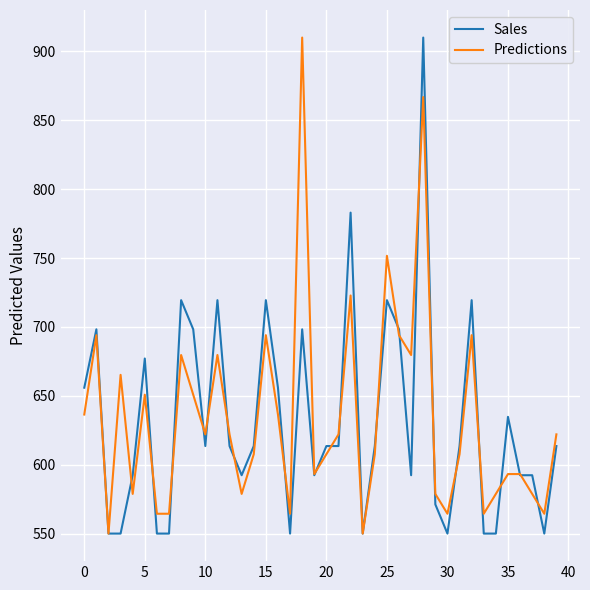

What is the minimum value for Sales?

550.0